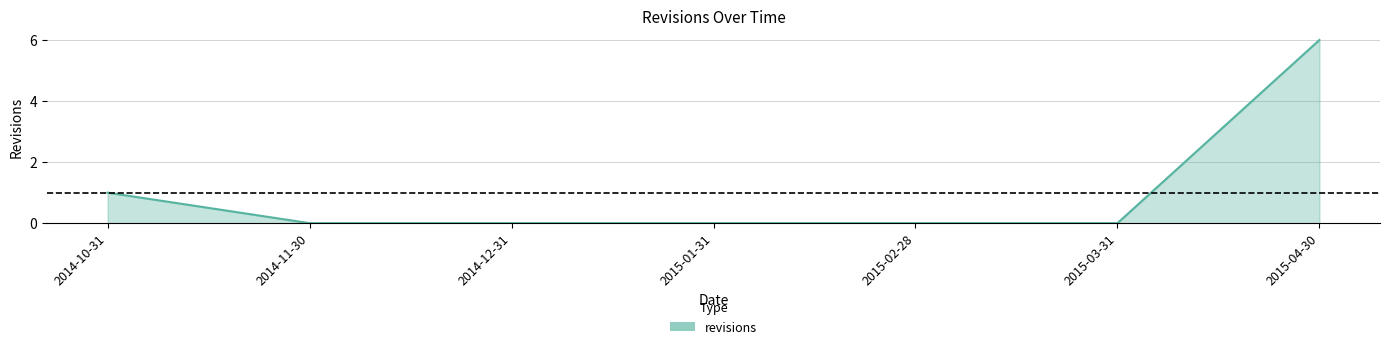

Count the number of data series in this chart.

1